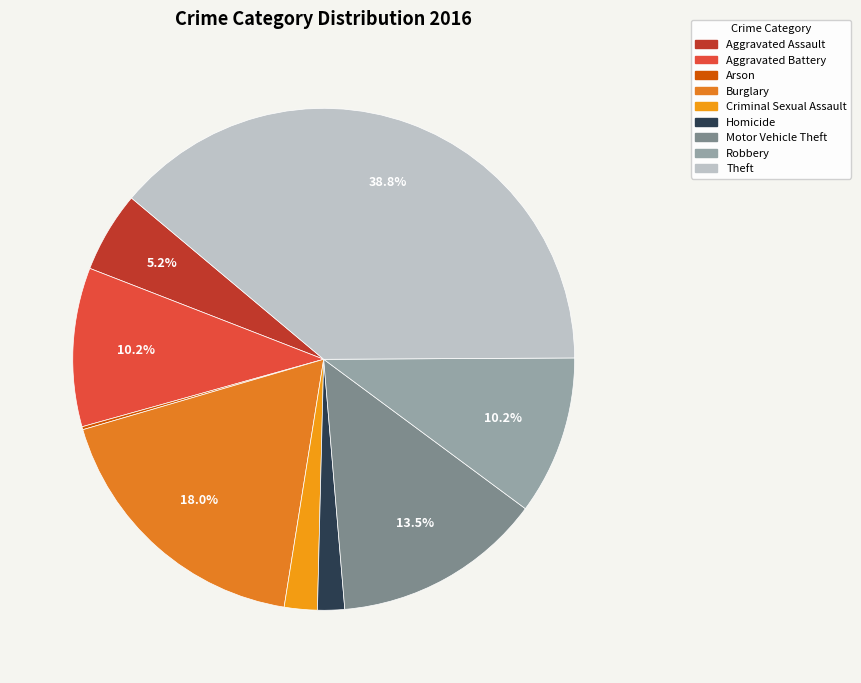

How many segments does this pie chart have?

9